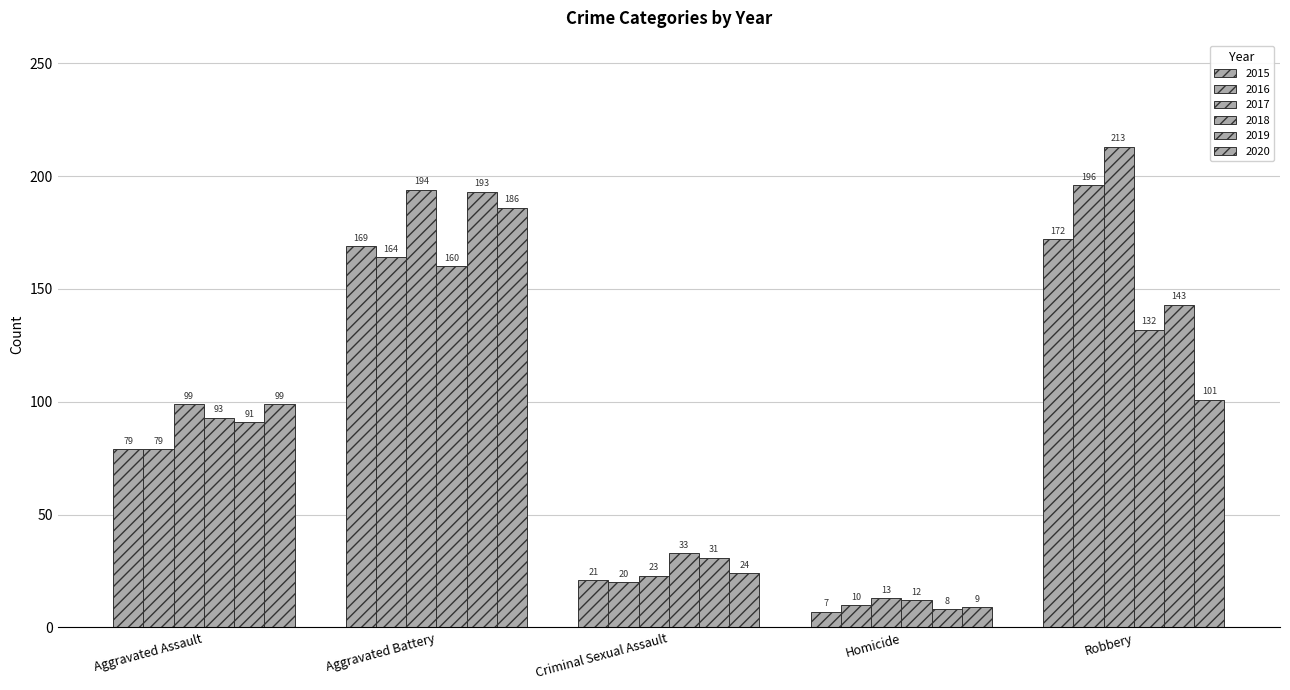

How many data points in 2019 are less than 91?

2